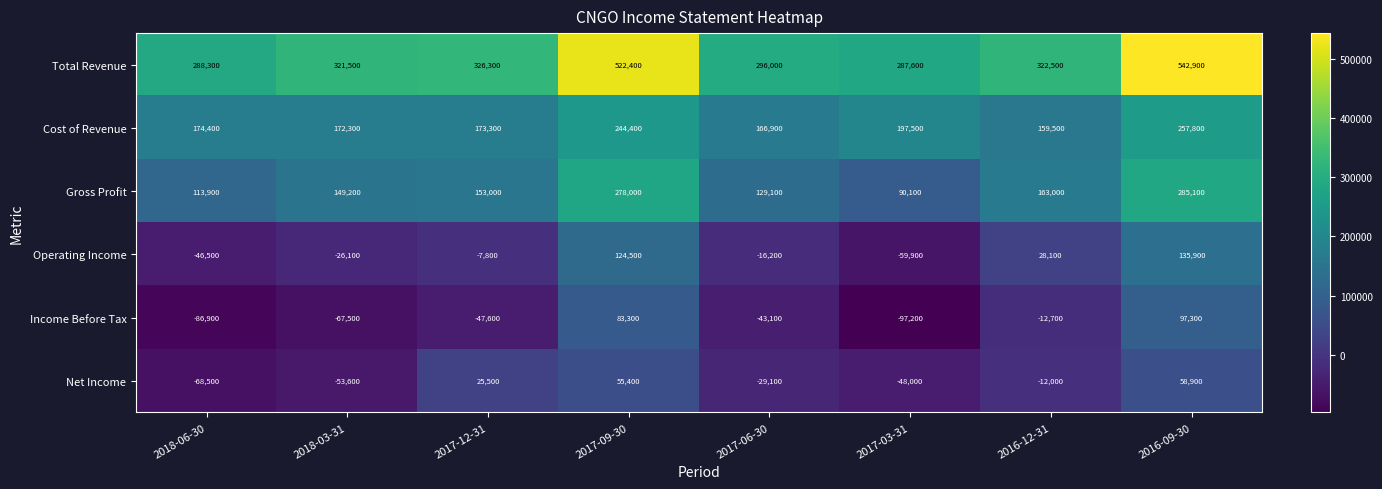

Between 2017-09-30 and 2017-03-31, which series saw the biggest shift?

Total Revenue